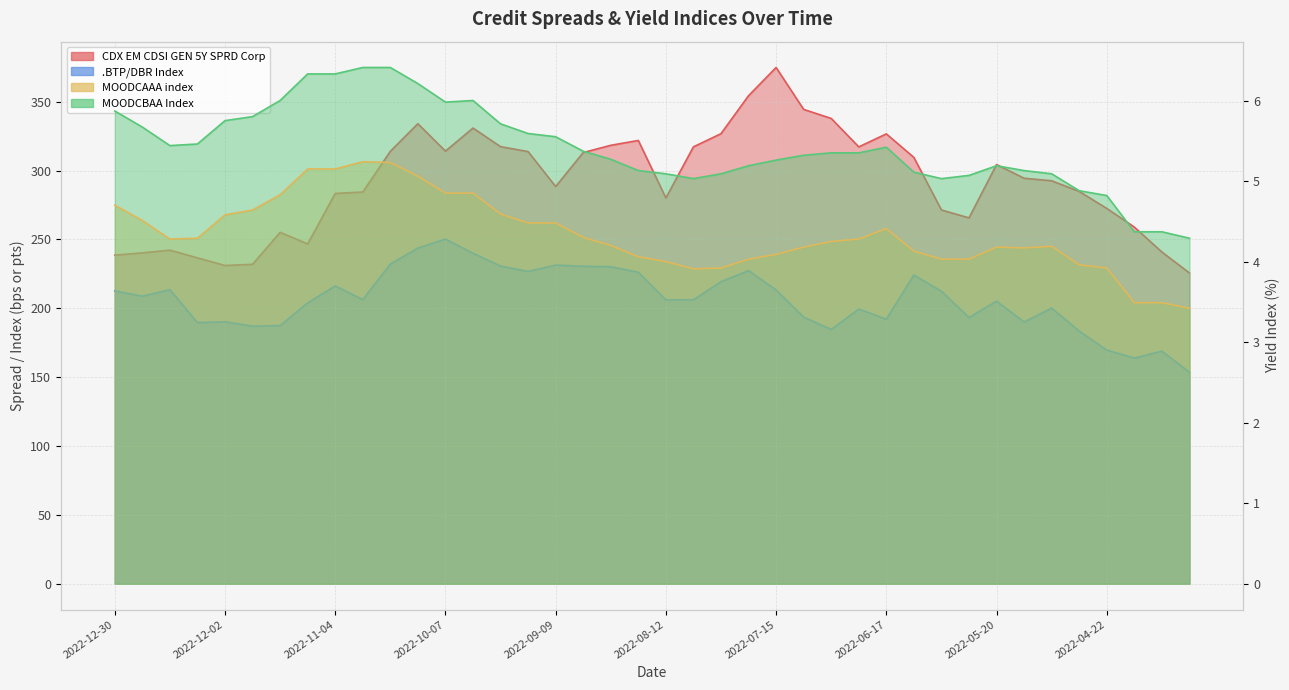

Reading left to right, extract all data points from this chart.

CDX EM CDSI GEN 5Y SPRD Corp: 2022-12-30=238.6	2022-12-23=240.3	2022-12-16=242.3	2022-12-09=236.7	2022-12-02=231.1	2022-11-25=232.0	2022-11-18=255.2	2022-11-11=246.8	2022-11-04=283.4	2022-10-28=284.4	2022-10-21=314.0	2022-10-14=334.1	2022-10-07=314.1	2022-09-30=330.9	2022-09-23=317.4	2022-09-16=313.8	2022-09-09=288.5	2022-09-02=313.1	2022-08-26=318.4	2022-08-19=321.9	2022-08-12=280.2	2022-08-05=317.2	2022-07-29=326.8	2022-07-22=354.4	2022-07-15=374.9	2022-07-08=344.4	2022-07-01=337.9	2022-06-24=317.2	2022-06-17=326.7	2022-06-10=309.6	2022-06-03=271.4	2022-05-27=265.7	2022-05-20=304.4	2022-05-13=294.5	2022-05-06=292.6	2022-04-29=284.9	2022-04-22=272.5	2022-04-15=259.0	2022-04-08=240.9	2022-04-01=225.7
.BTP/DBR Index: 2022-12-30=212.7	2022-12-23=208.8	2022-12-16=213.6	2022-12-09=189.6	2022-12-02=190.2	2022-11-25=187.0	2022-11-18=187.4	2022-11-11=203.9	2022-11-04=216.3	2022-10-28=206.3	2022-10-21=232.1	2022-10-14=243.8	2022-10-07=250.3	2022-09-30=240.0	2022-09-23=230.7	2022-09-16=226.8	2022-09-09=231.4	2022-09-02=230.6	2022-08-26=230.2	2022-08-19=226.2	2022-08-12=206.2	2022-08-05=206.2	2022-07-29=219.4	2022-07-22=227.4	2022-07-15=213.3	2022-07-08=193.6	2022-07-01=184.7	2022-06-24=199.4	2022-06-17=192.1	2022-06-10=224.2	2022-06-03=212.4	2022-05-27=193.3	2022-05-20=205.2	2022-05-13=190.1	2022-05-06=200.2	2022-04-29=183.5	2022-04-22=169.7	2022-04-15=163.9	2022-04-08=168.9	2022-04-01=153.6
MOODCAAA index: 2022-12-30=4.7	2022-12-23=4.5	2022-12-16=4.3	2022-12-09=4.3	2022-12-02=4.6	2022-11-25=4.6	2022-11-18=4.8	2022-11-11=5.2	2022-11-04=5.2	2022-10-28=5.2	2022-10-21=5.2	2022-10-14=5.1	2022-10-07=4.8	2022-09-30=4.8	2022-09-23=4.6	2022-09-16=4.5	2022-09-09=4.5	2022-09-02=4.3	2022-08-26=4.2	2022-08-19=4.1	2022-08-12=4.0	2022-08-05=3.9	2022-07-29=3.9	2022-07-22=4.0	2022-07-15=4.1	2022-07-08=4.2	2022-07-01=4.2	2022-06-24=4.3	2022-06-17=4.4	2022-06-10=4.1	2022-06-03=4.0	2022-05-27=4.0	2022-05-20=4.2	2022-05-13=4.2	2022-05-06=4.2	2022-04-29=4.0	2022-04-22=3.9	2022-04-15=3.5	2022-04-08=3.5	2022-04-01=3.4
MOODCBAA Index: 2022-12-30=5.9	2022-12-23=5.7	2022-12-16=5.4	2022-12-09=5.5	2022-12-02=5.8	2022-11-25=5.8	2022-11-18=6.0	2022-11-11=6.3	2022-11-04=6.3	2022-10-28=6.4	2022-10-21=6.4	2022-10-14=6.2	2022-10-07=6.0	2022-09-30=6.0	2022-09-23=5.7	2022-09-16=5.6	2022-09-09=5.5	2022-09-02=5.4	2022-08-26=5.3	2022-08-19=5.1	2022-08-12=5.1	2022-08-05=5.0	2022-07-29=5.1	2022-07-22=5.2	2022-07-15=5.3	2022-07-08=5.3	2022-07-01=5.3	2022-06-24=5.3	2022-06-17=5.4	2022-06-10=5.1	2022-06-03=5.0	2022-05-27=5.1	2022-05-20=5.2	2022-05-13=5.1	2022-05-06=5.1	2022-04-29=4.9	2022-04-22=4.8	2022-04-15=4.4	2022-04-08=4.4	2022-04-01=4.3